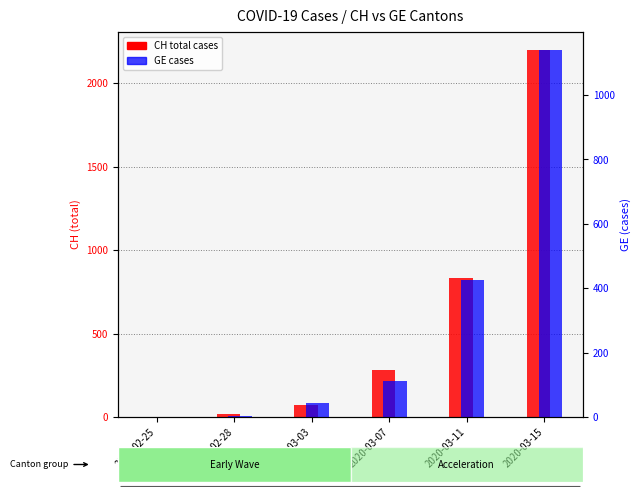

Which series has the largest total across all categories?

CH (total cases)